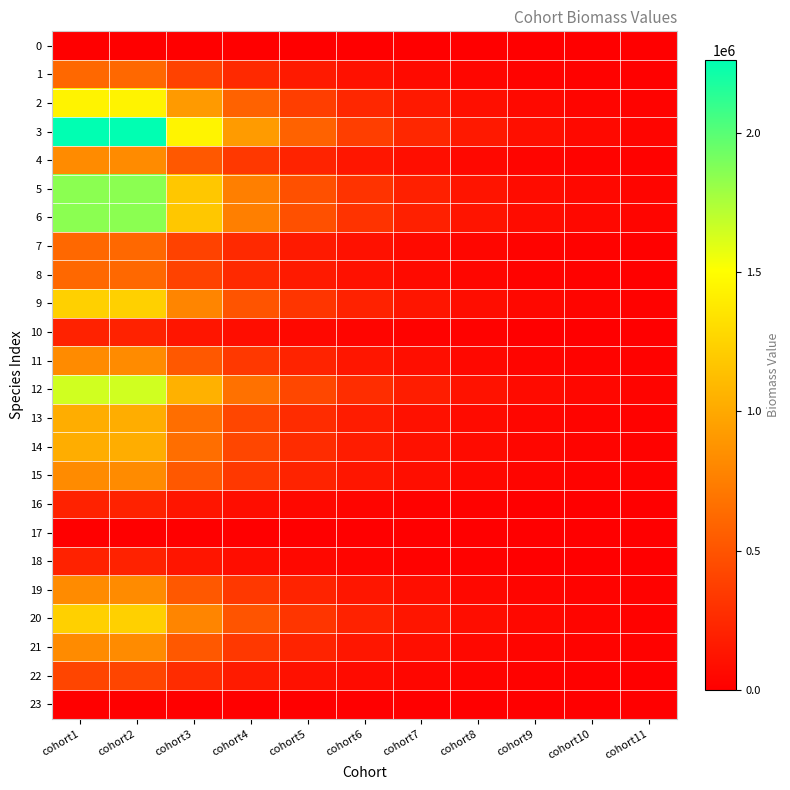

What is the total value across all series at cohort5?

5325956.0